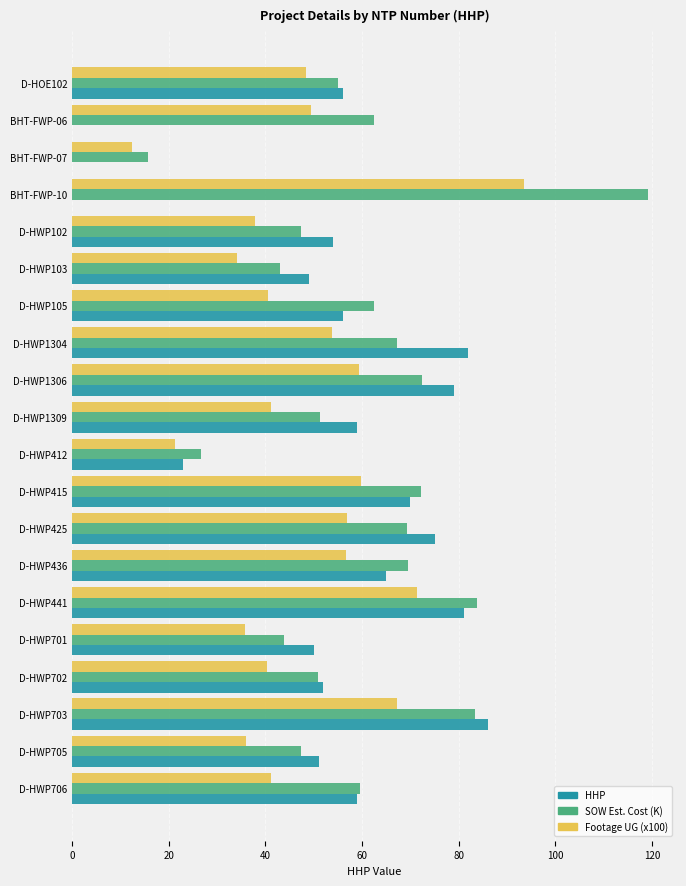

What is the sum of all HHP values?

1047.0